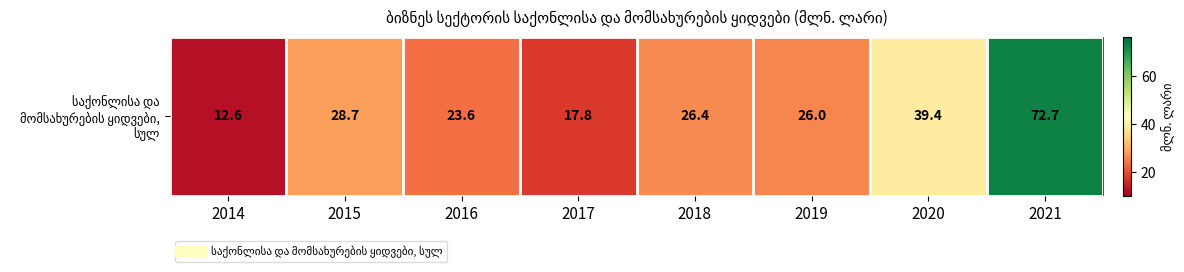

Rank the categories by value from highest to lowest.

2021, 2020, 2015, 2018, 2019, 2016, 2017, 2014